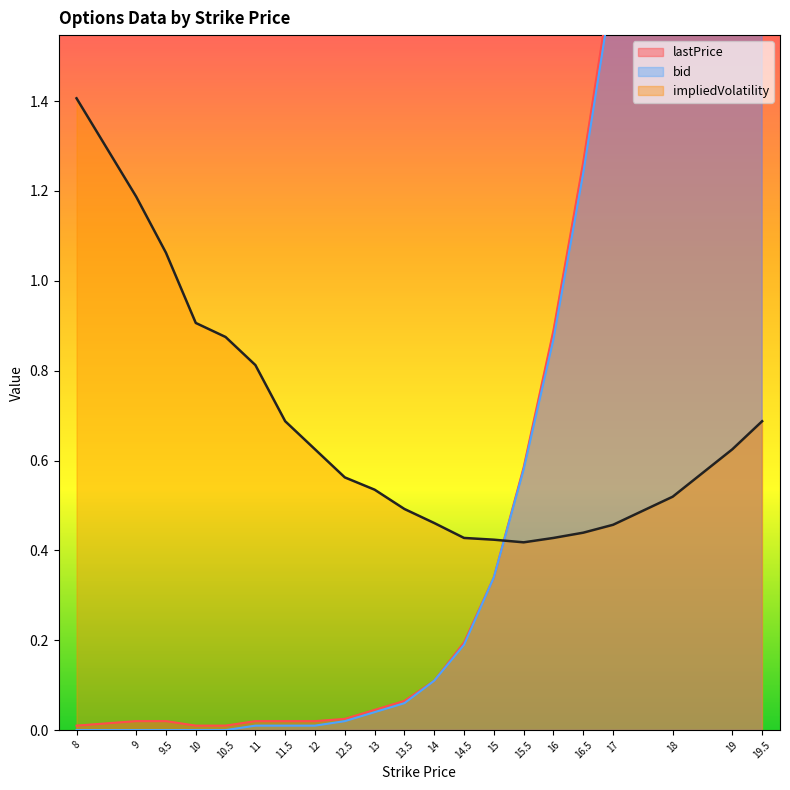

Reading right to left, transcribe all the data shown in this chart.

lastPrice: 4.2	3.6	2.6	1.7	1.3	0.9	0.6	0.3	0.2	0.1	0.1	0.0	0.0	0.0	0.0	0.0	0.0	0.0	0.0	0.0	0.0
impliedVolatility: 0.7	0.6	0.5	0.5	0.4	0.4	0.4	0.4	0.4	0.5	0.5	0.5	0.6	0.6	0.7	0.8	0.9	0.9	1.1	1.2	1.4
bid: 4.0	3.5	2.6	1.7	1.2	0.9	0.6	0.3	0.2	0.1	0.1	0.0	0.0	0.0	0.0	0.0	0.0	0.0	0.0	0.0	0.0